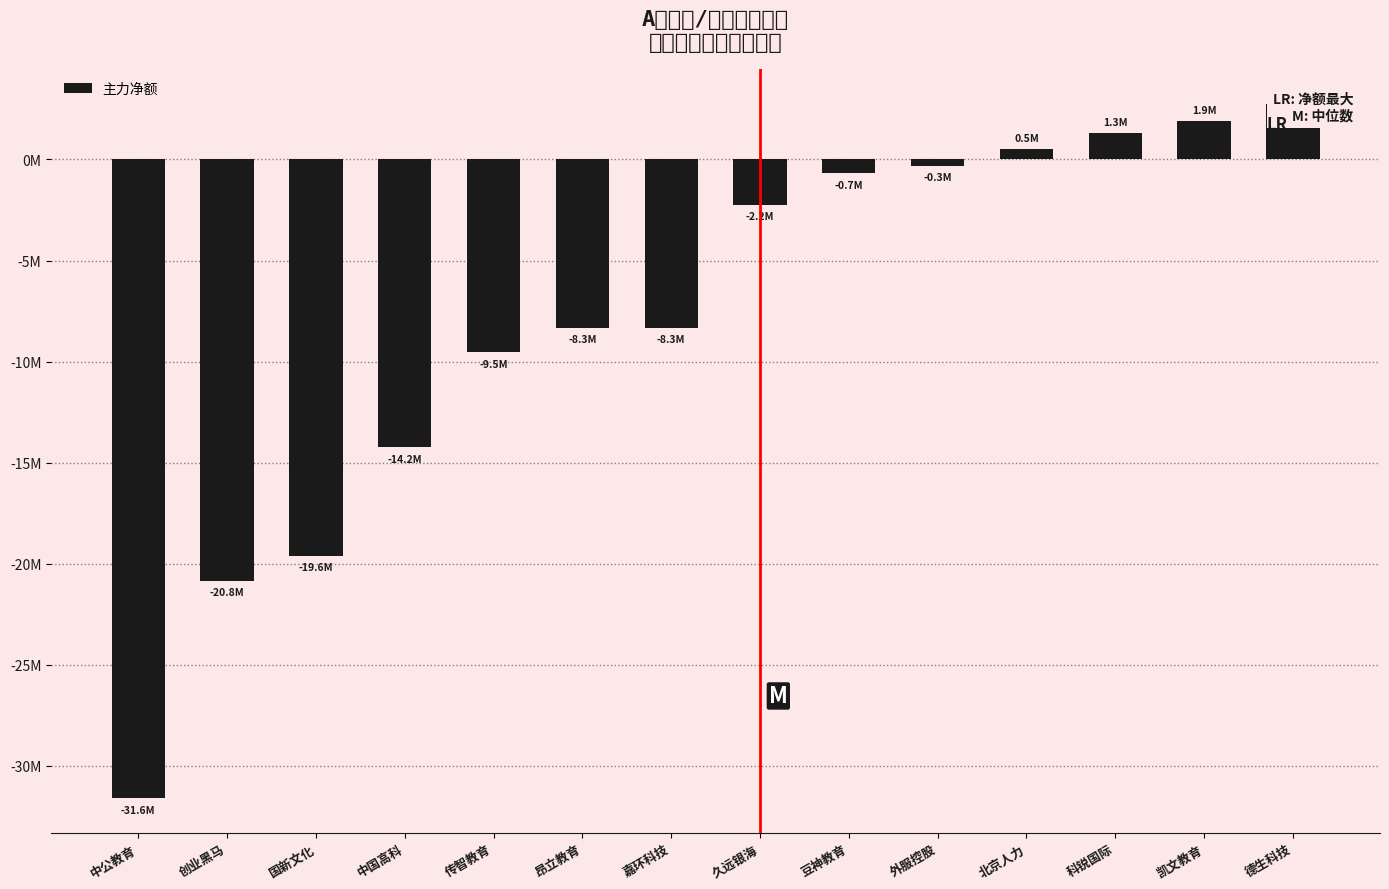

Is it true that the value at 国新文化 is -19598502?

True